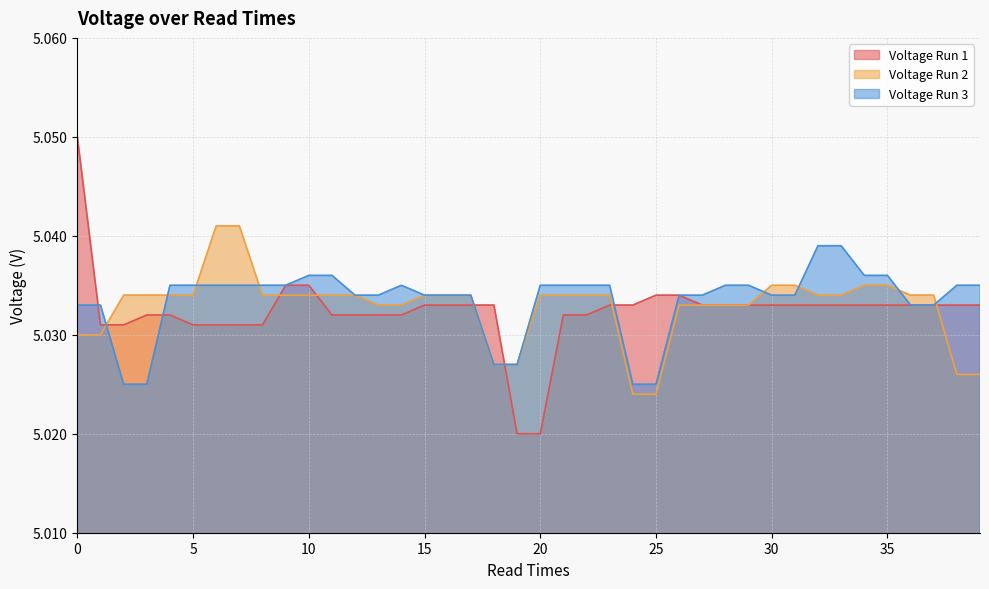

What are all the series names shown in the legend?

Voltage Run 1, Voltage Run 2, Voltage Run 3